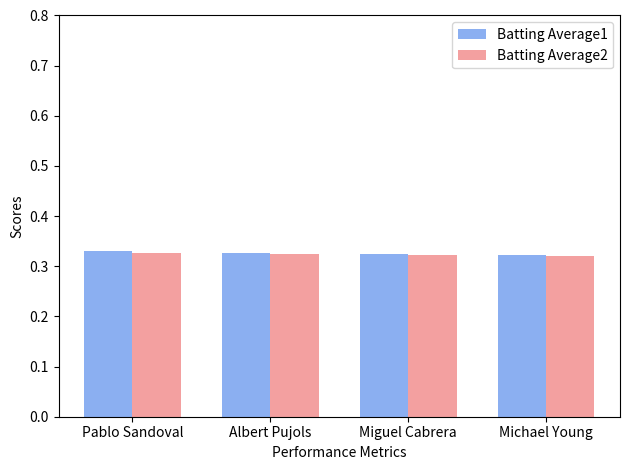

What is the total value across all series at Michael Young?

0.6